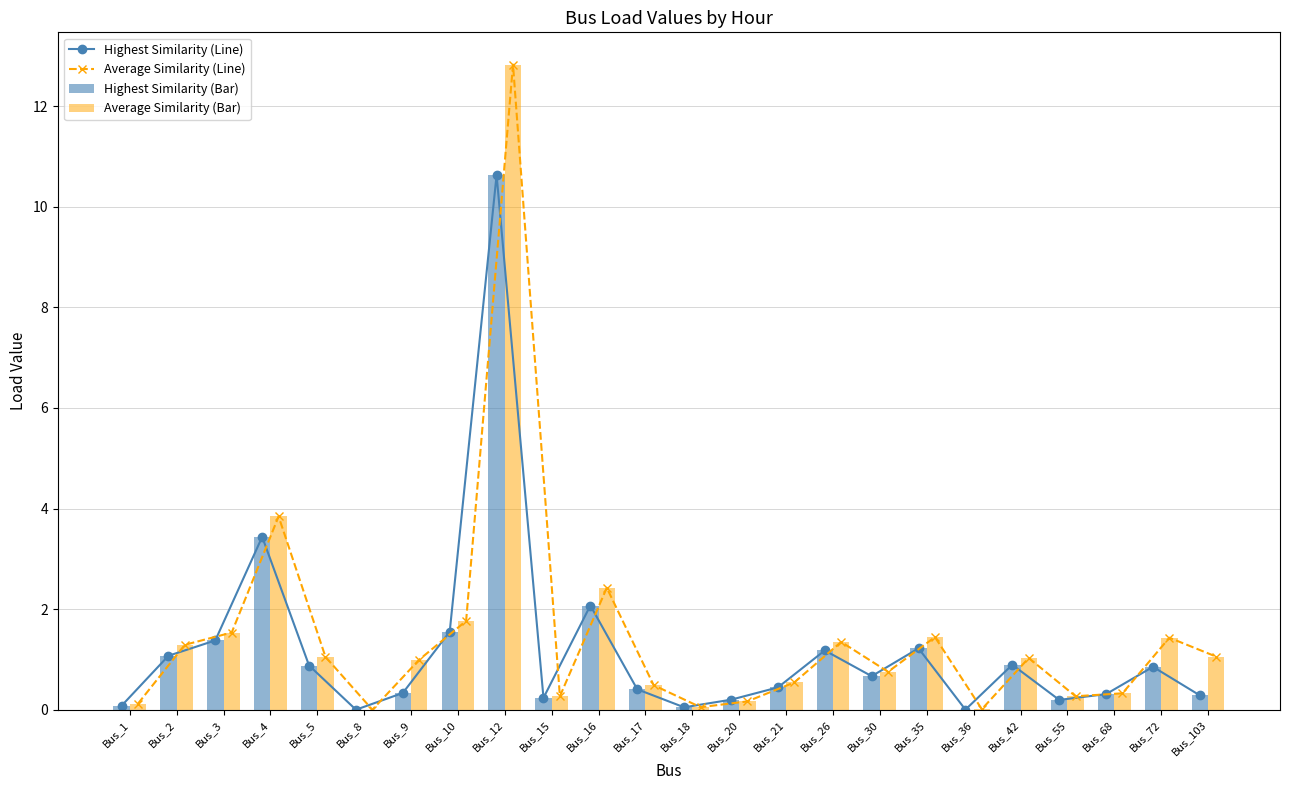

True or false: Average Similarity (Line) has a value of 1.0 at Bus_42.

True